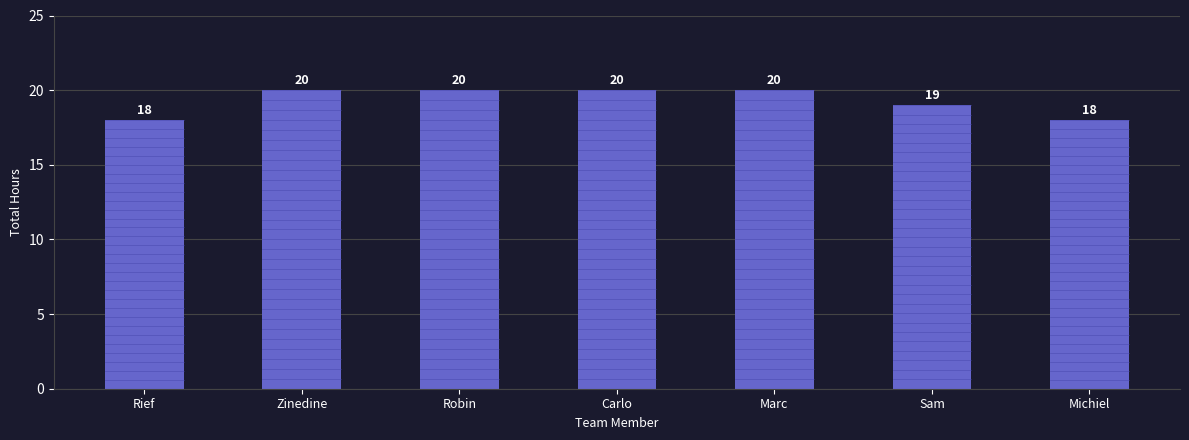

Read the value at Zinedine.

20